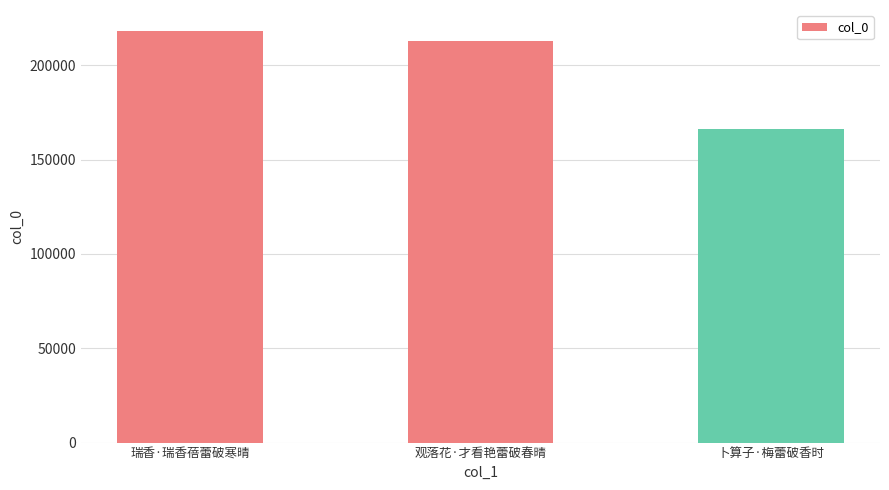

What position from the left is 观落花·才看艳蕾破春晴?

2